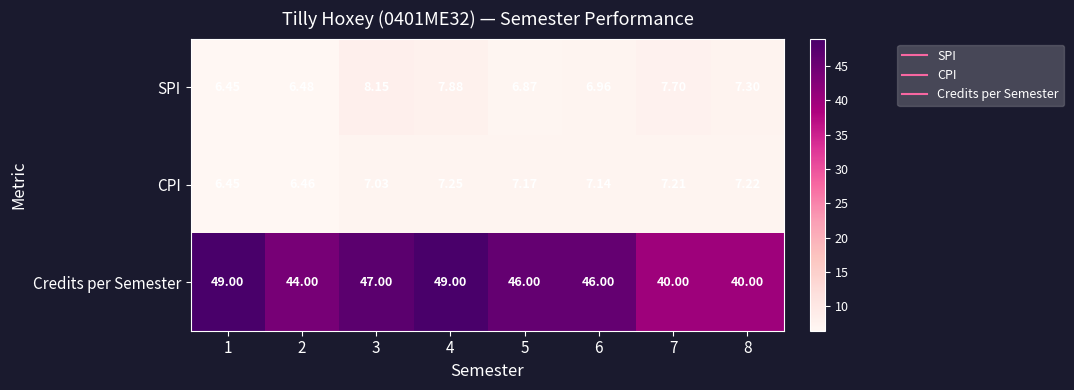

Is the value of SPI at 3 greater than the value of Credits per Semester at 2?

No